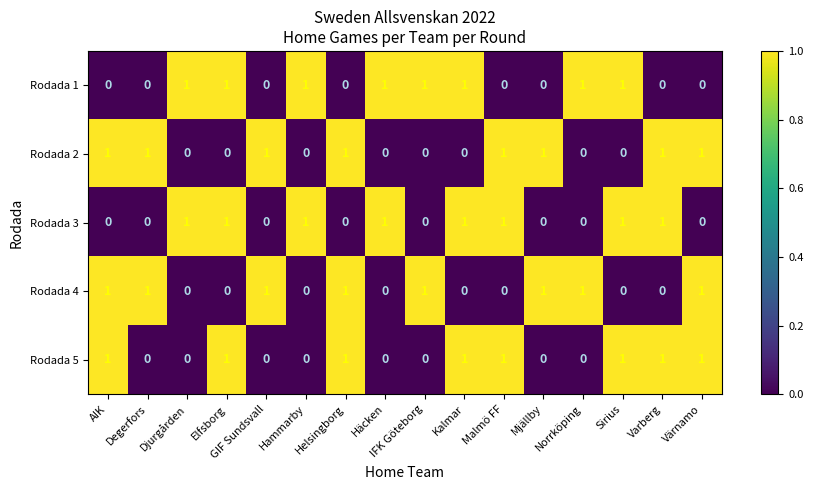

What is the total value across all series at Malmö FF?

3